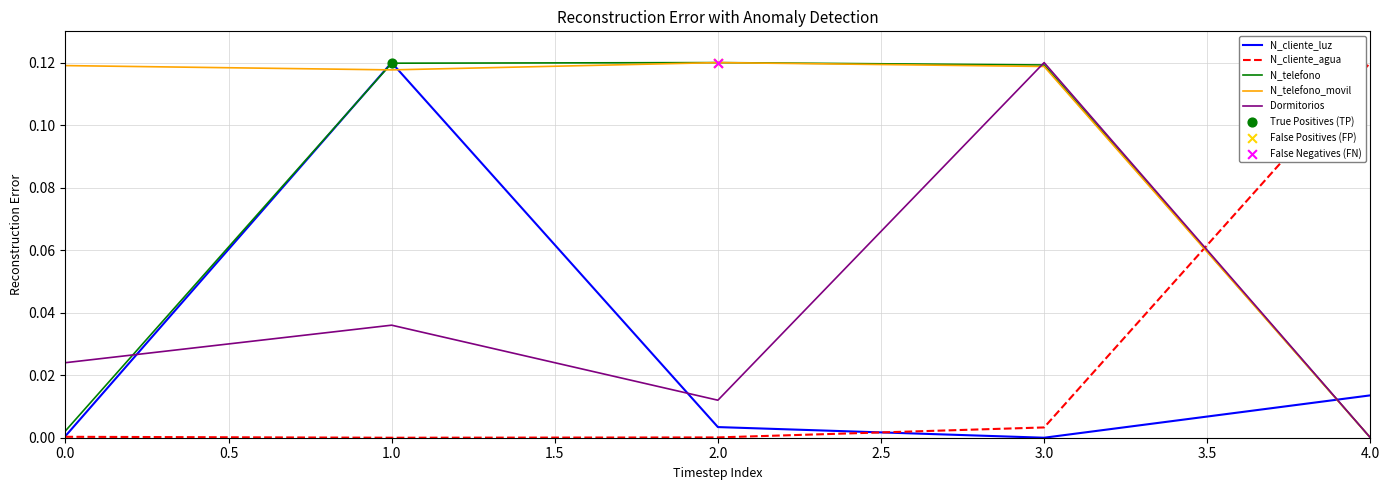

At how many categories does at least one series exceed 0?

5